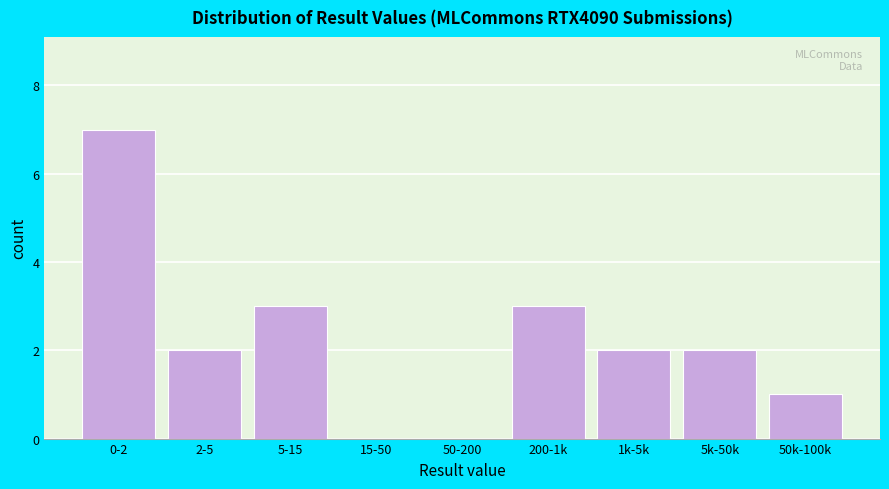

Reading left to right, transcribe all the data shown in this chart.

0-2=7	2-5=2	5-15=3	15-50=0	50-200=0	200-1k=3	1k-5k=2	5k-50k=2	50k-100k=1